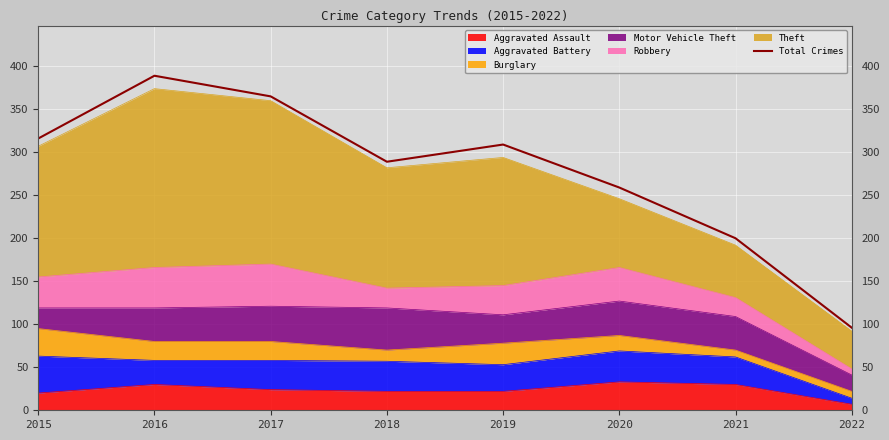

What is the value of the 4th point from the left?

289